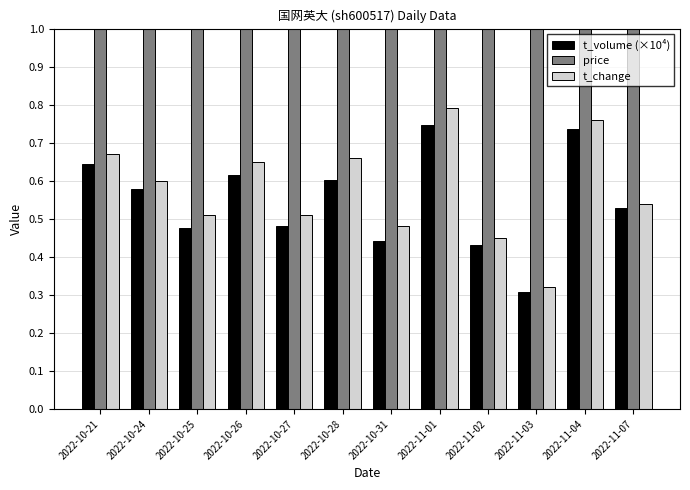

What is the highest value of the t_volume (×10⁴) series?

0.7